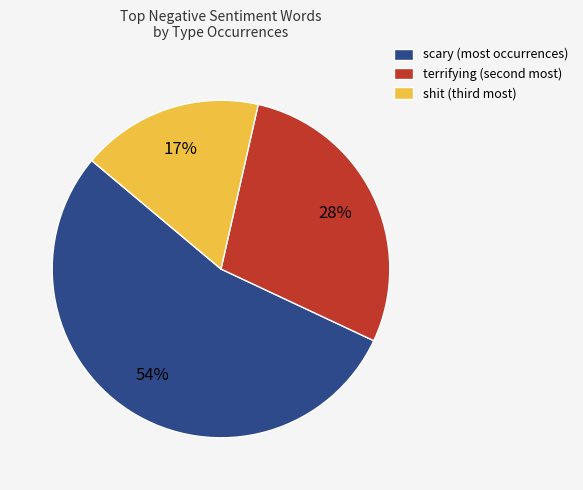

To the nearest percent, what is the difference between the largest and smallest slice percentages?

37%